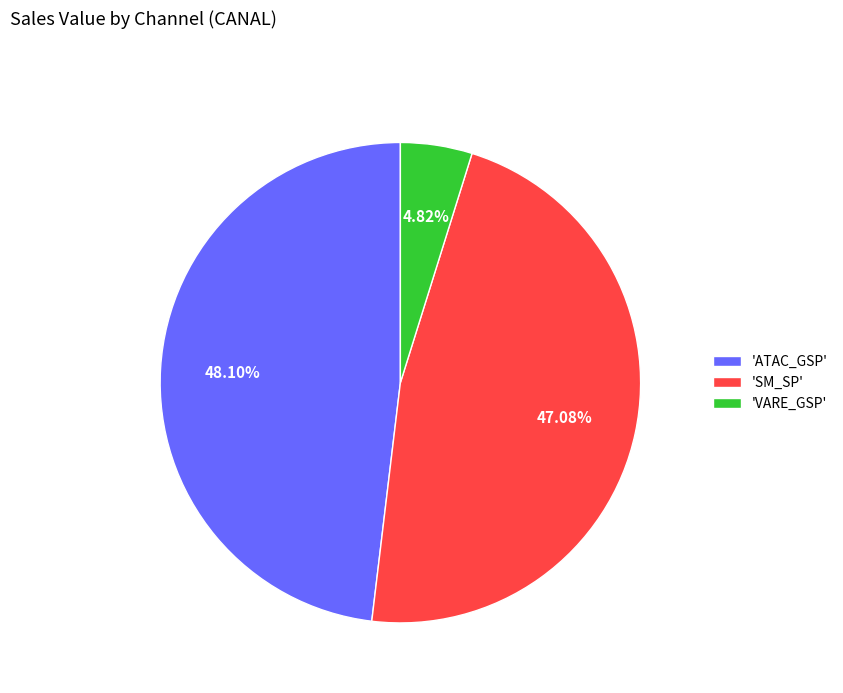

Do 'ATAC_GSP' and 'SM_SP' together represent more than half of the pie?

Yes